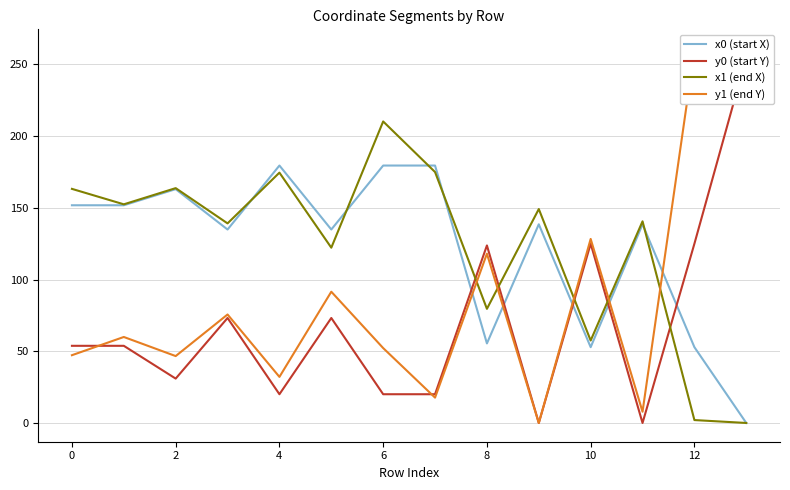

How many interior local peaks does the x0 (start X) series have?

4